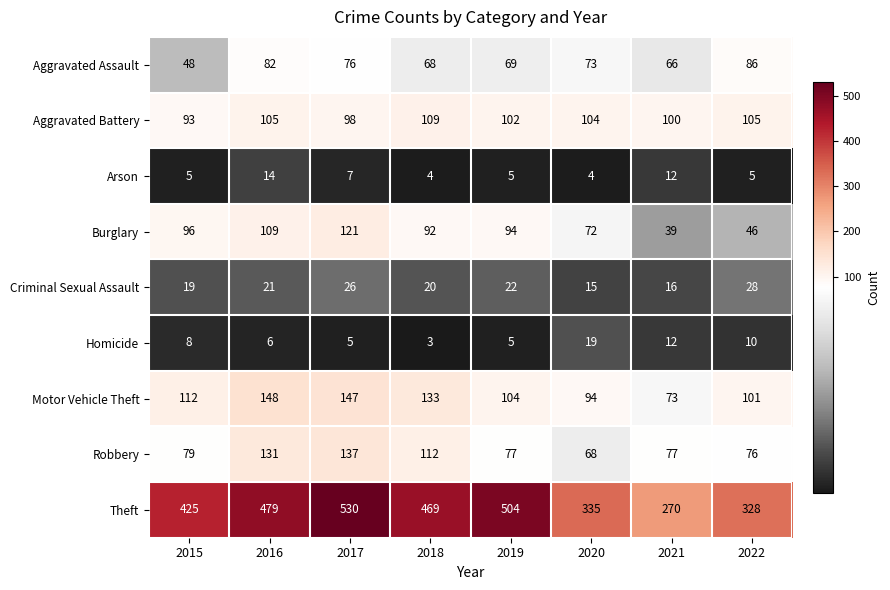

What is the total value across all series at 2016?

1095